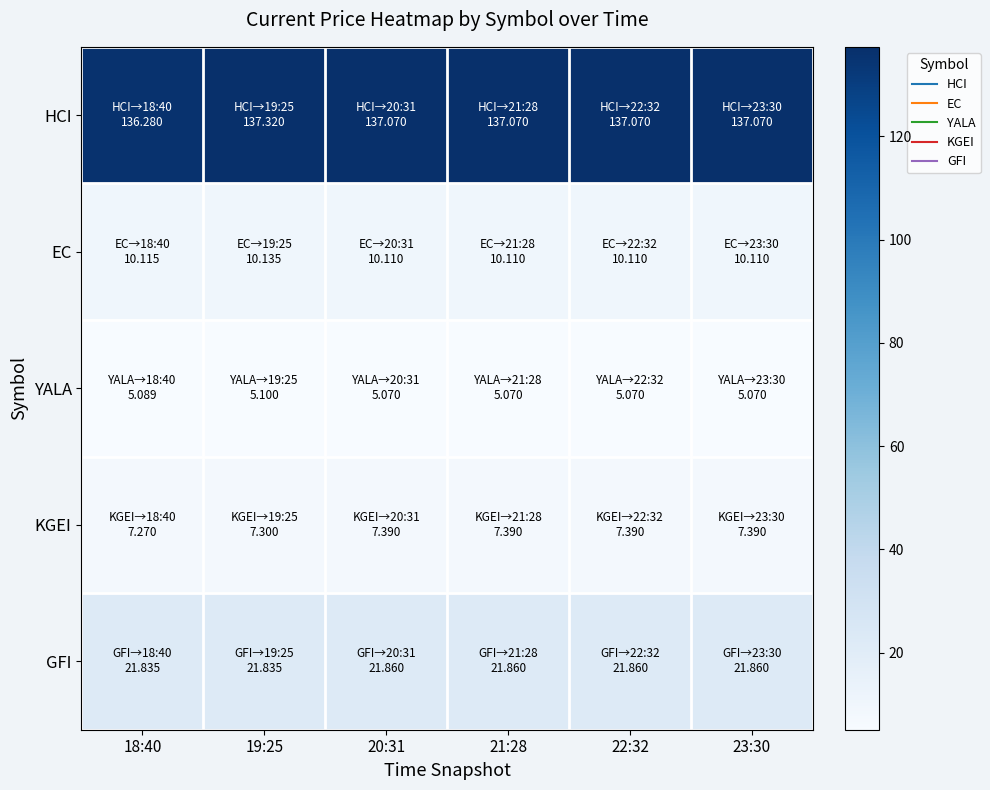

Reading left to right, list all the values displayed in this chart.

HCI: 18:40=136.3	19:25=137.3	20:31=137.1	21:28=137.1	22:32=137.1	23:30=137.1
EC: 18:40=10.1	19:25=10.1	20:31=10.1	21:28=10.1	22:32=10.1	23:30=10.1
YALA: 18:40=5.1	19:25=5.1	20:31=5.1	21:28=5.1	22:32=5.1	23:30=5.1
KGEI: 18:40=7.3	19:25=7.3	20:31=7.4	21:28=7.4	22:32=7.4	23:30=7.4
GFI: 18:40=21.8	19:25=21.8	20:31=21.9	21:28=21.9	22:32=21.9	23:30=21.9